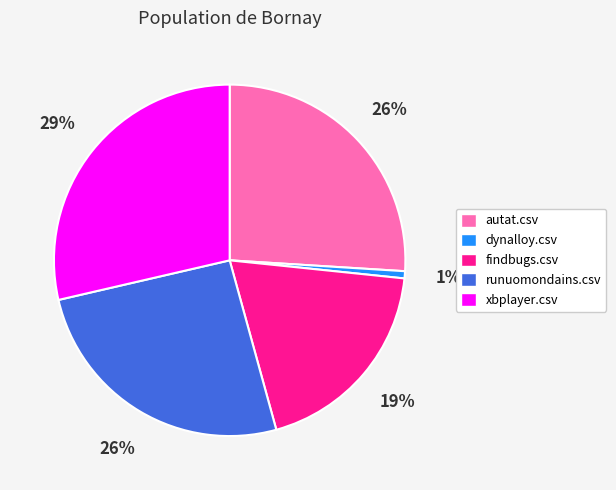

Is there a majority slice in this chart?

No